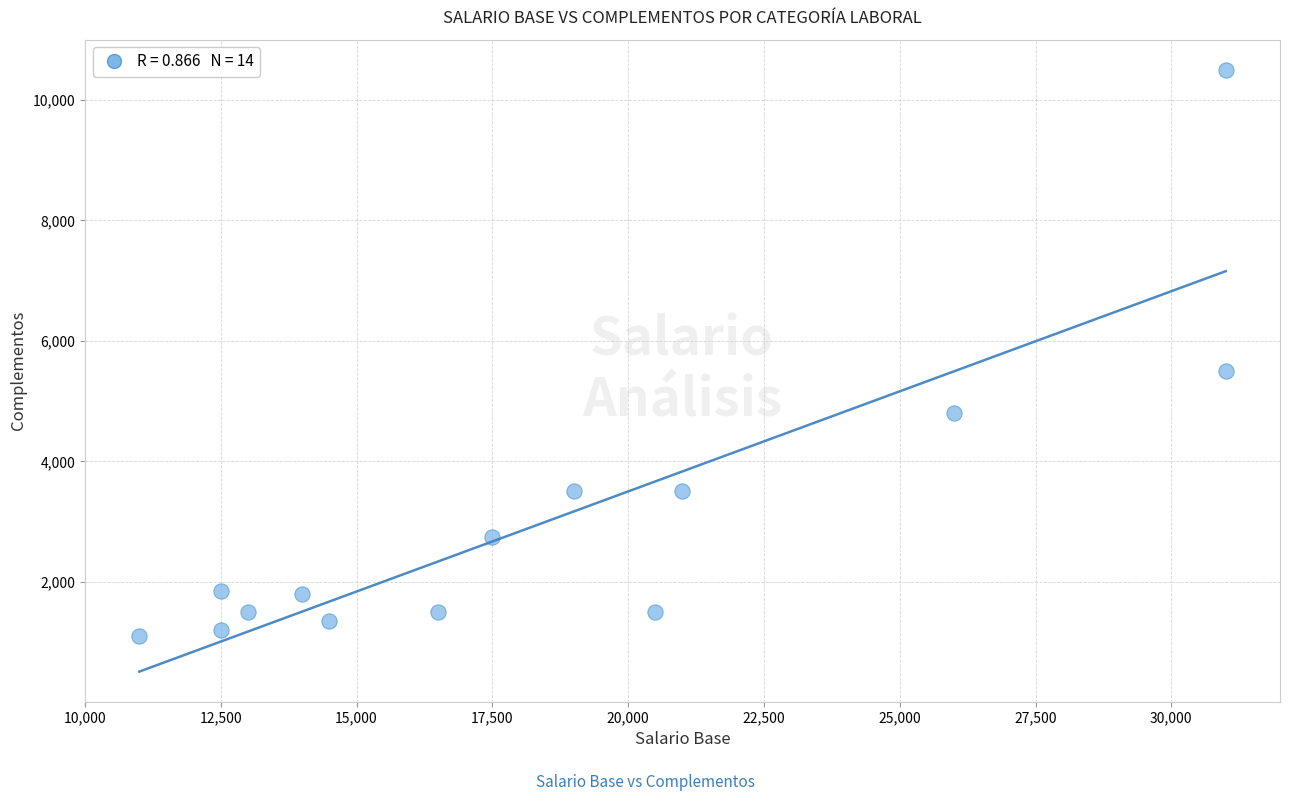

What Y value in the scatter plot is closest to 5800?

5500